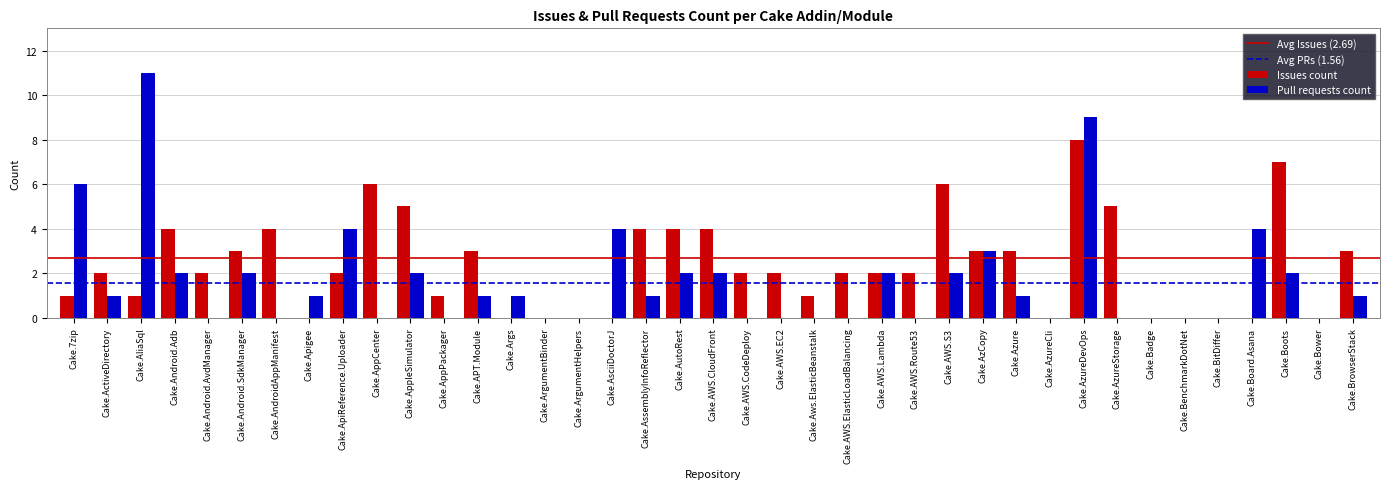

The Pull requests count series shows 1 at Cake.APT.Module. True or false?

True